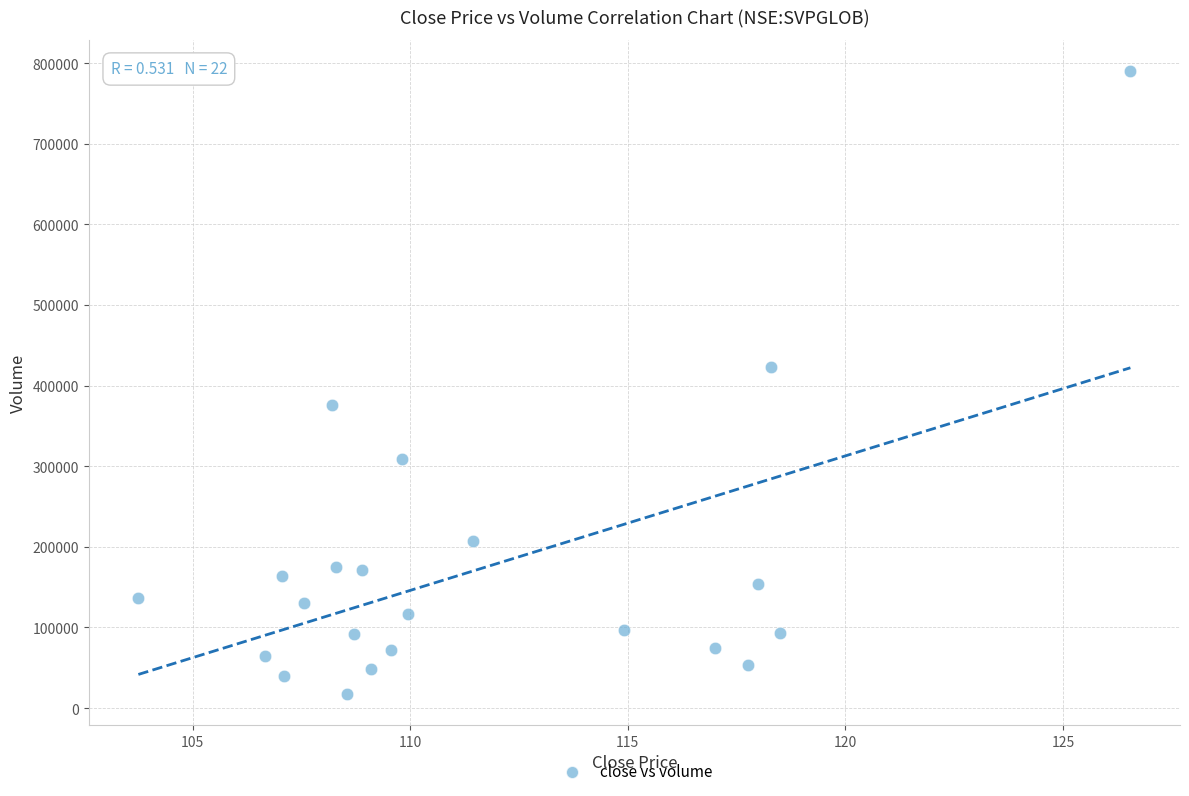

What is the range of Y values (max minus min)?

772632